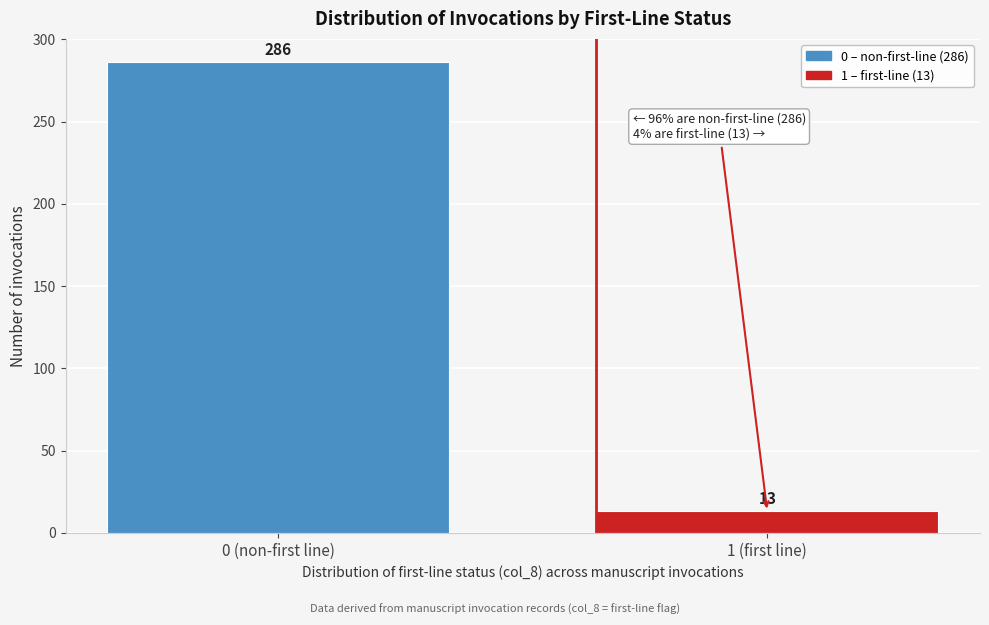

Reading left to right, extract all data points from this chart.

0 (non-first line)=286	1 (first line)=13